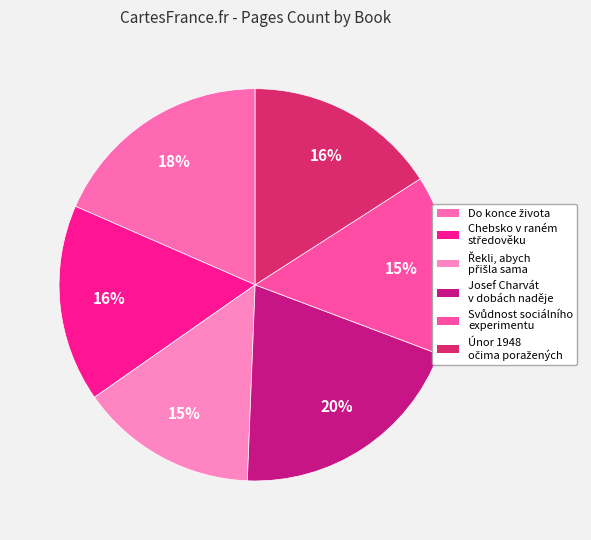

How many slices are in this pie chart?

6